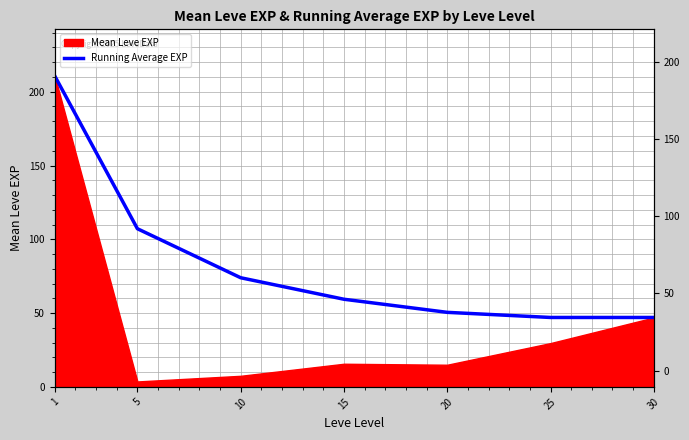

How many data points does each series have?

7